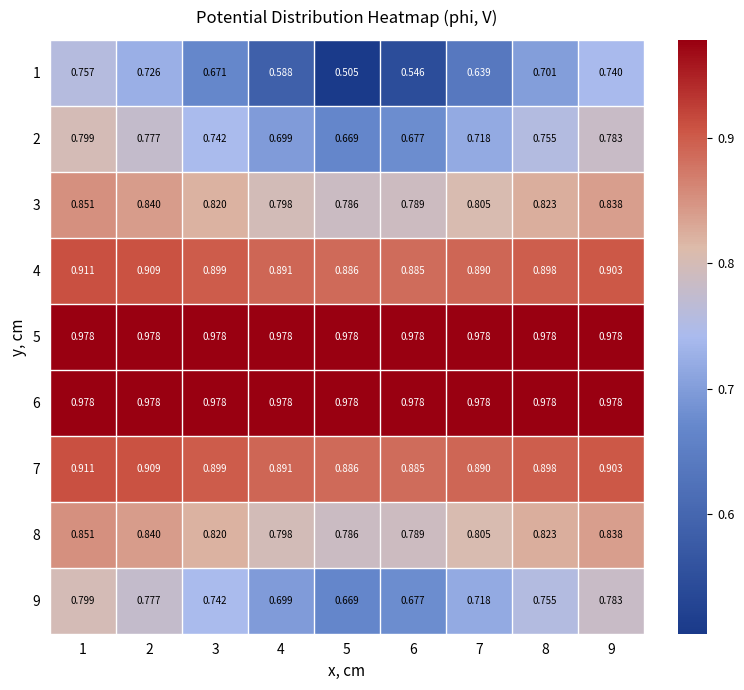

How many series are shown in this chart?

9